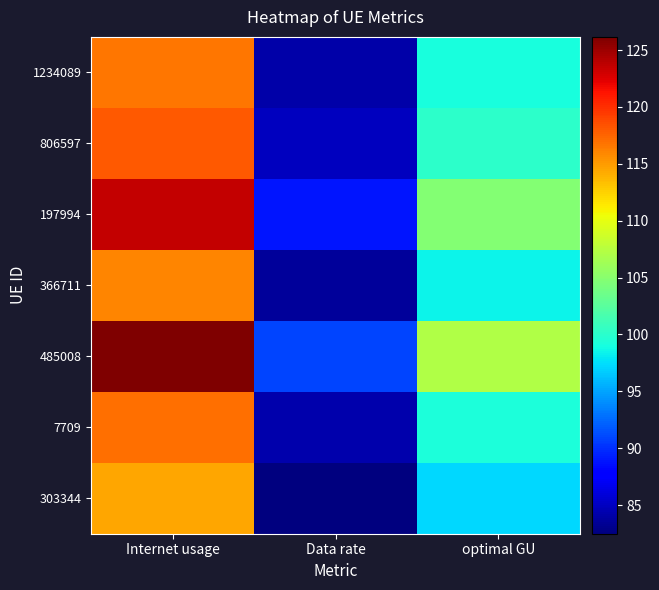

Rank the series by their maximum value, from highest to lowest.

485008, 197994, 806597, 7709, 1234089, 366711, 303344